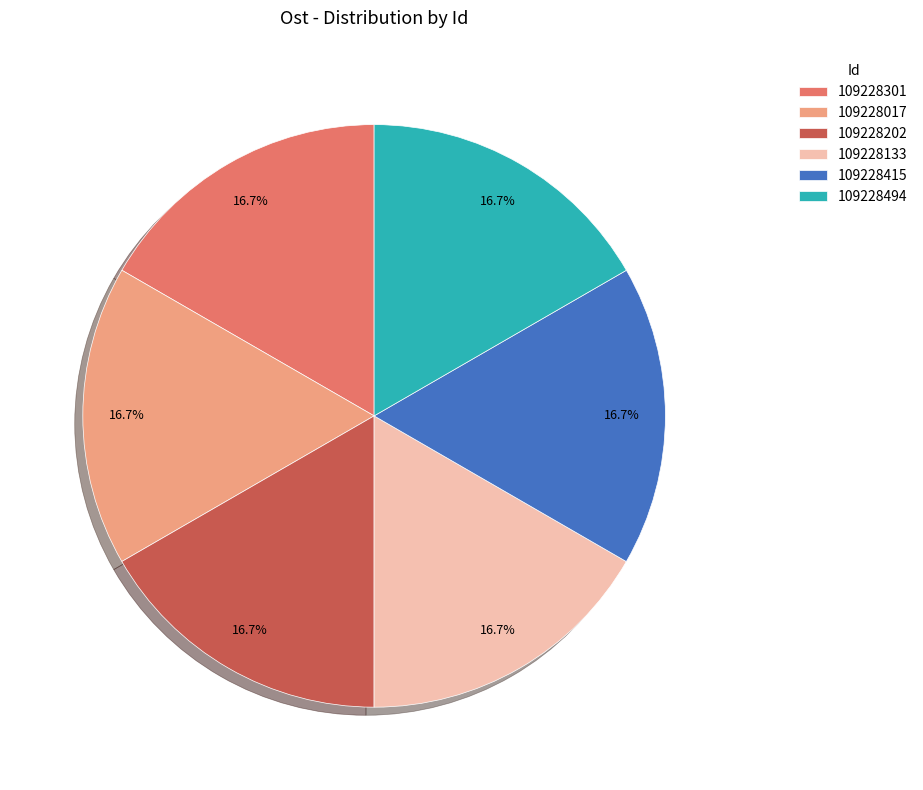

What percentage is NOT represented by 109228301?

83.3%